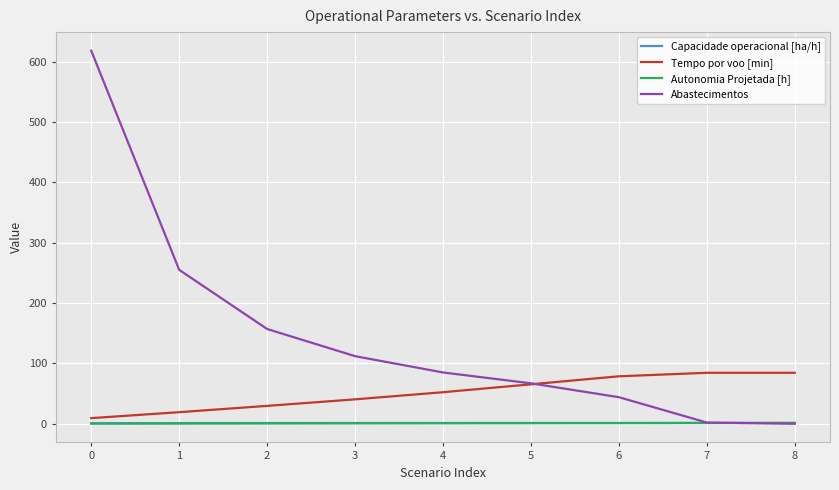

True or false: Abastecimentos has a value of 618.0 at 0.

True